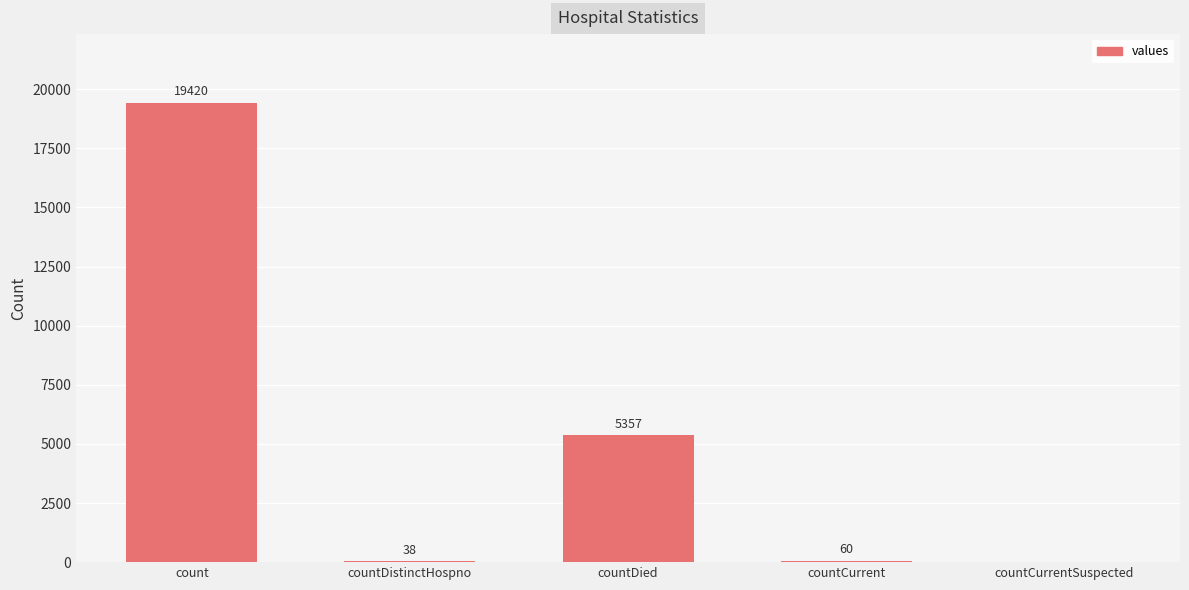

The value at countCurrentSuspected is 0. True or false?

True